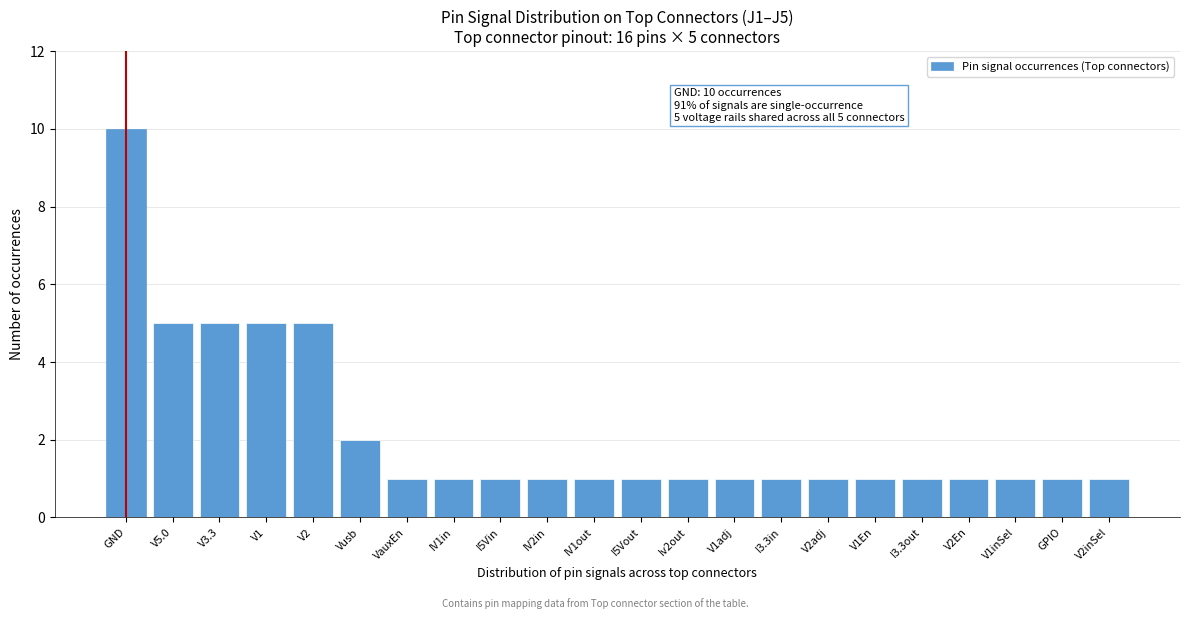

Reading left to right, what are all the values shown in this chart?

10	5	5	5	5	2	1	1	1	1	1	1	1	1	1	1	1	1	1	1	1	1